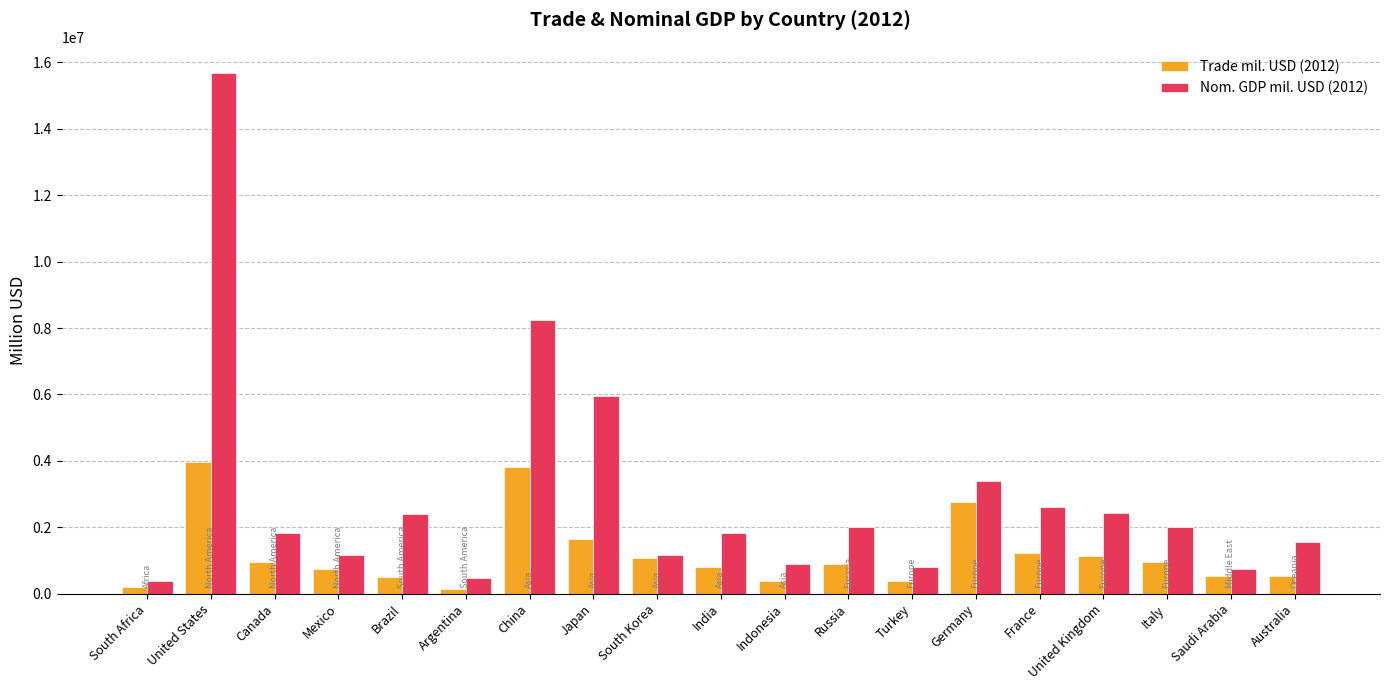

What is the maximum value for Trade mil. USD (2012)?

3969000